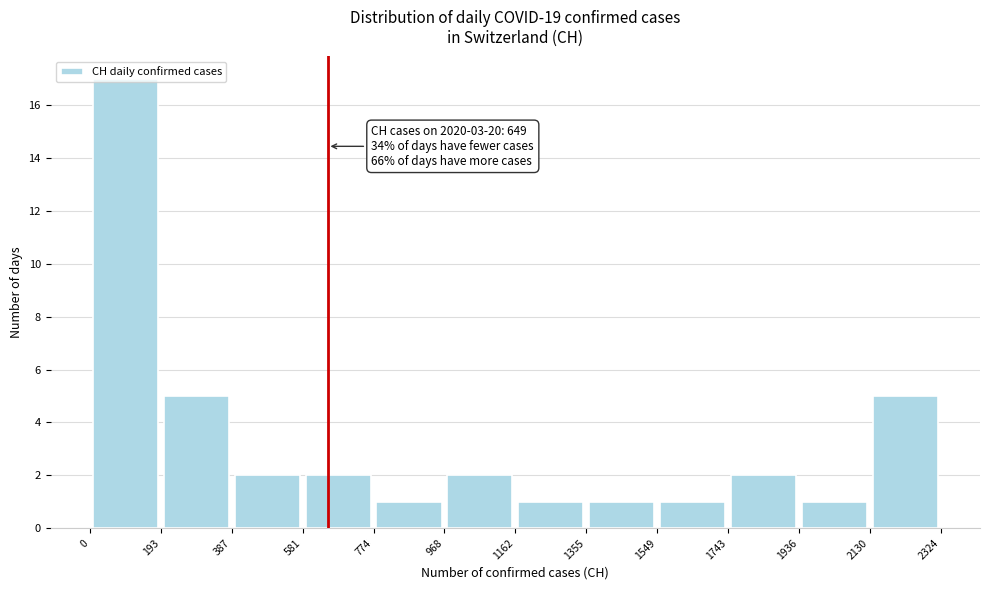

Over which range of the x-axis is the bar tallest?

0 to 193